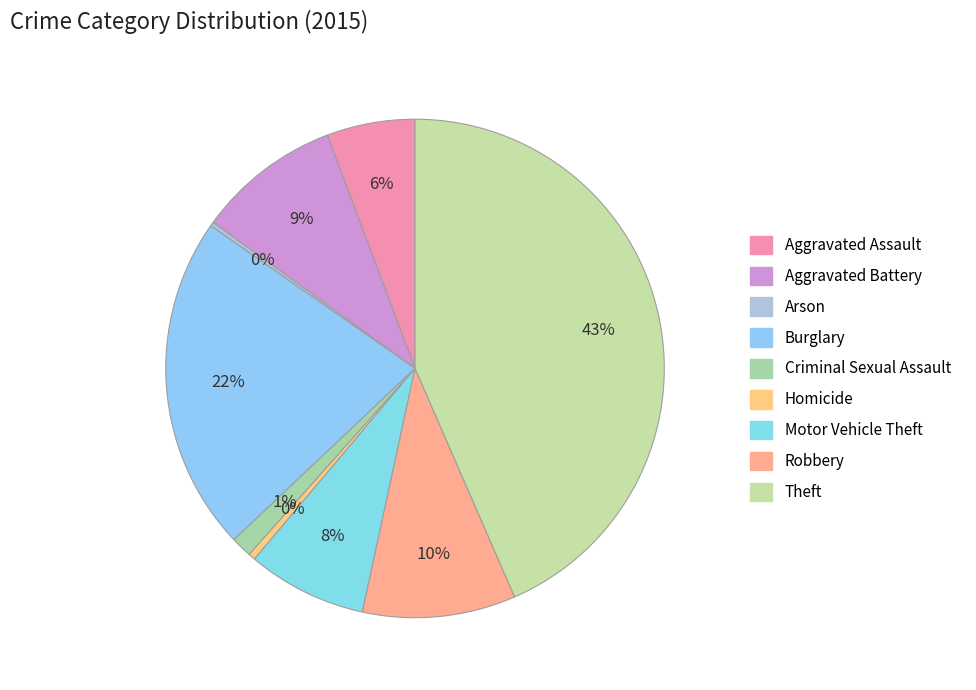

Does Burglary represent more than half of the total?

No